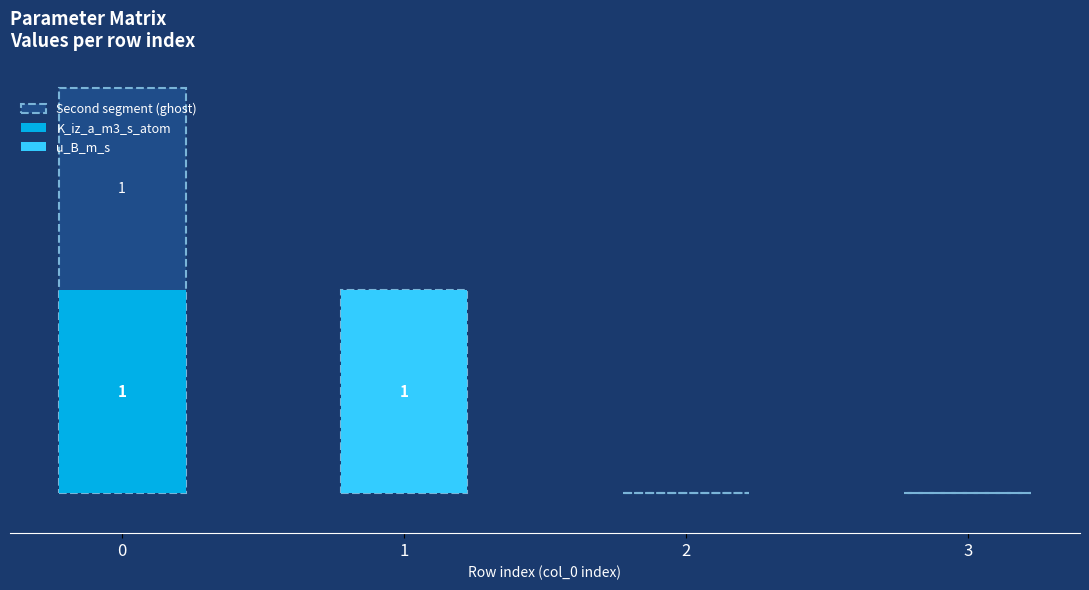

Rank the series at 3 from lowest to highest value.

Second segment (ghost), K_iz_a_m3_s_atom, u_B_m_s